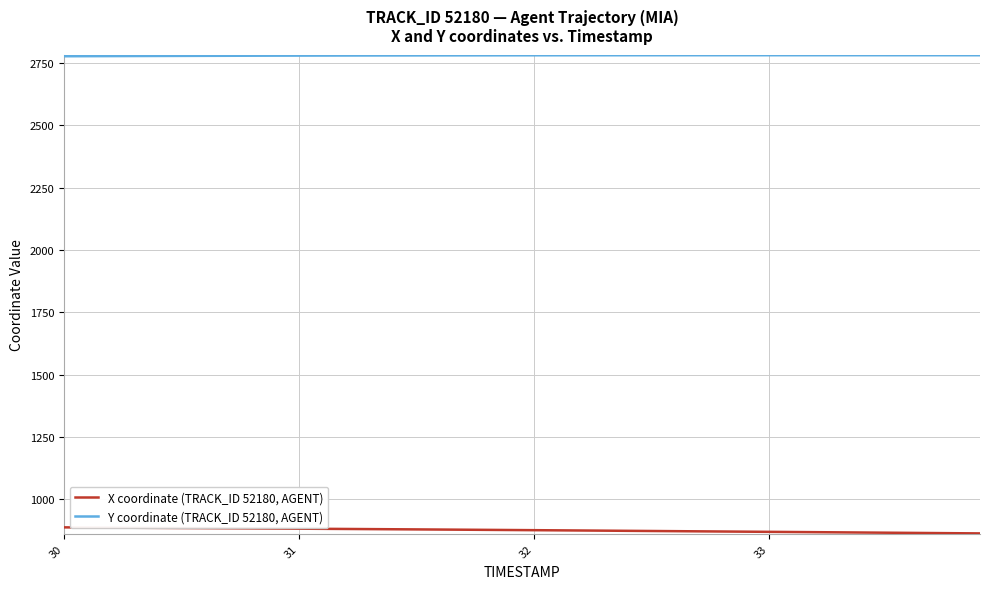

Which series has the largest total across all categories?

Y coordinate (TRACK_ID 52180, AGENT)